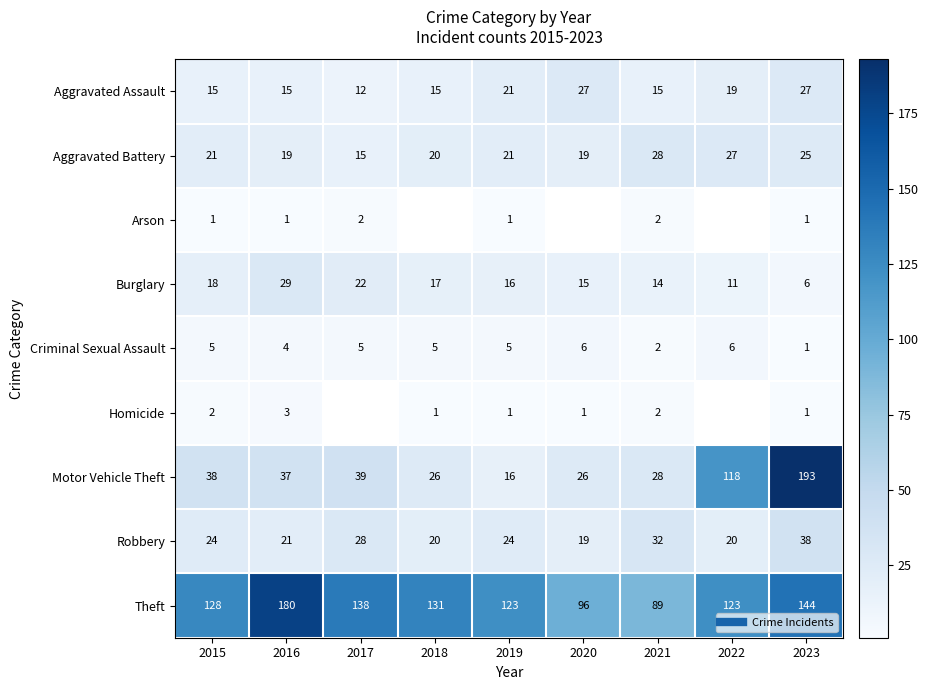

At which label does Motor Vehicle Theft reach its peak?

2023